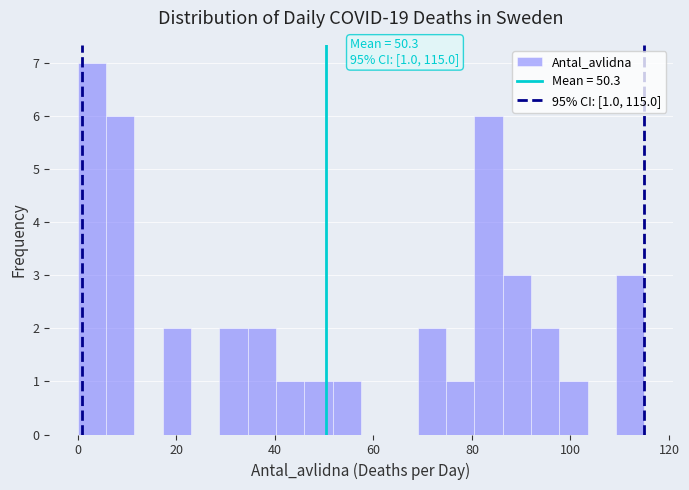

Read against the x-axis, roughly where is the centre of the tallest bar?

2